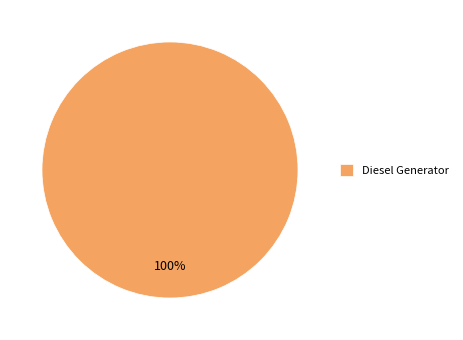

Rank the categories by value from lowest to highest.

Diesel Generator